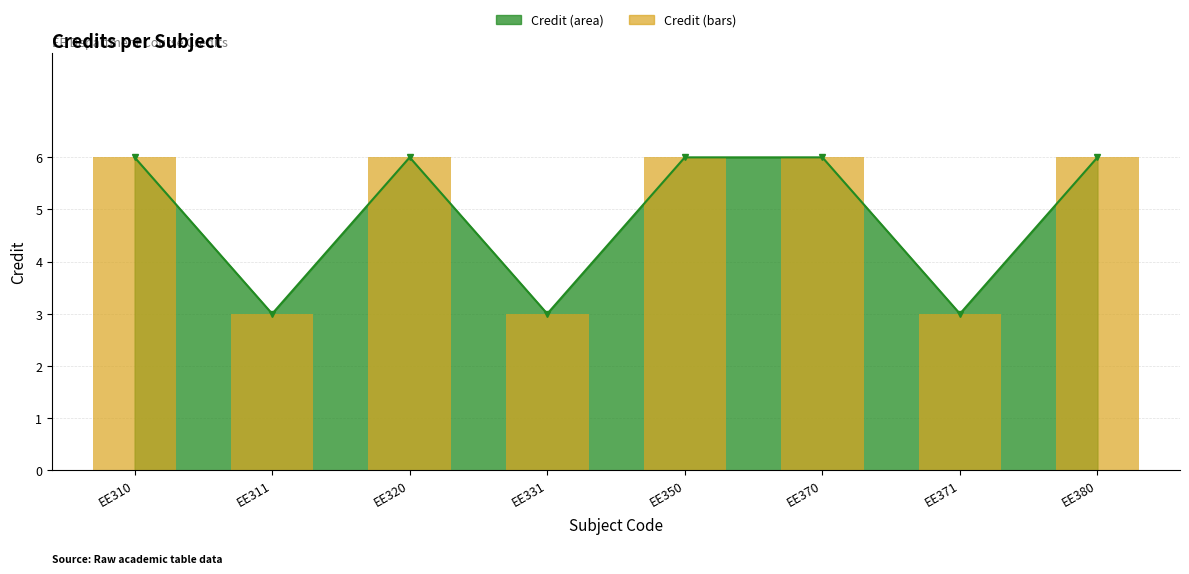

How many values are below 6?

3